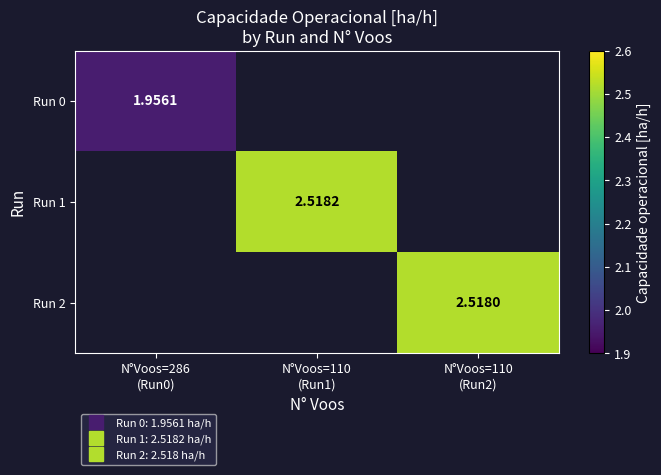

Is it true that Run 2 equals 0.8 at N°Voos=110 (Run2)?

False